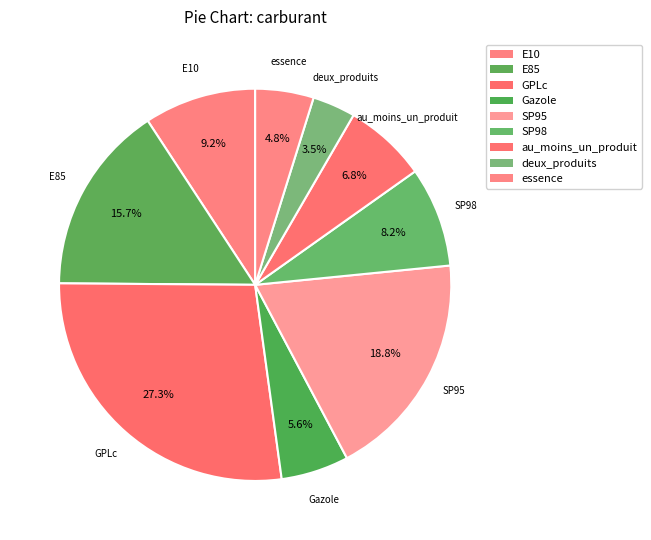

How many segments does this pie chart have?

9